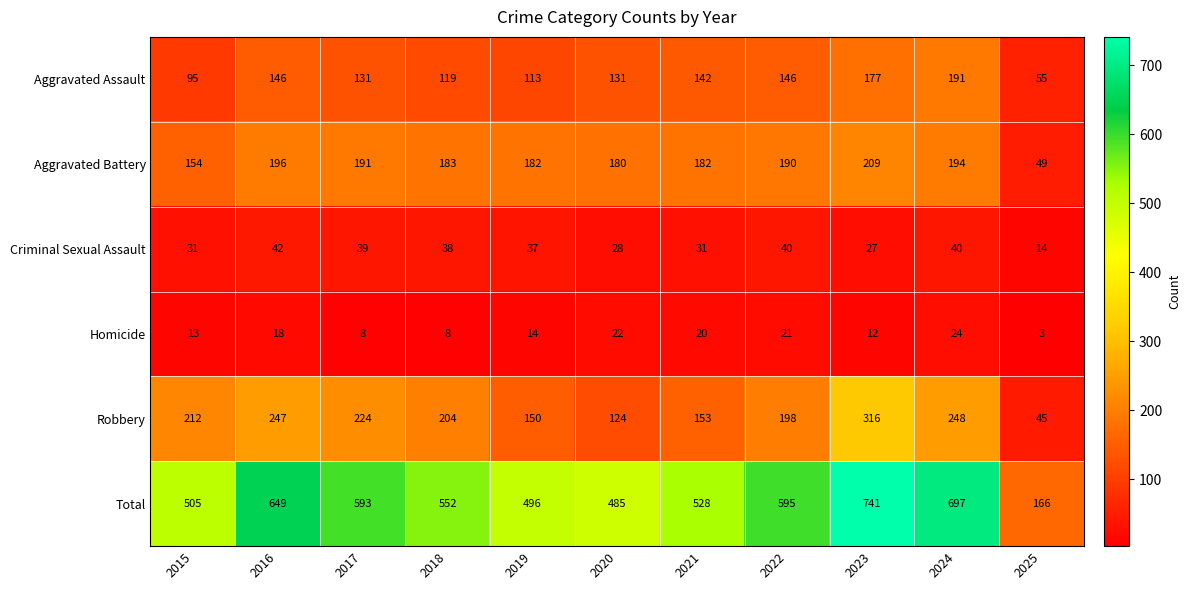

What is the difference between the highest and lowest values at 2023?

729